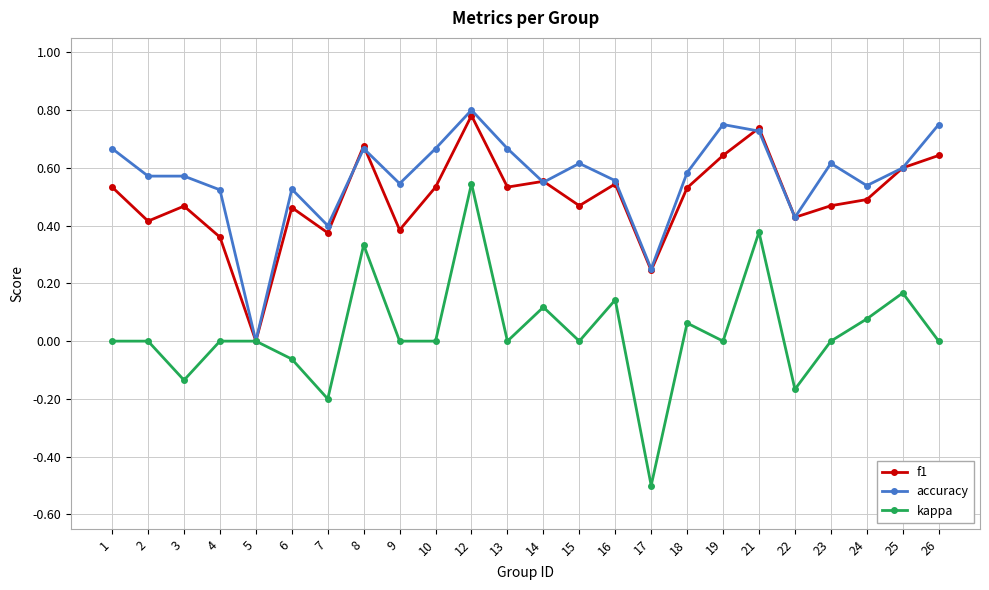

Is it true that kappa equals 0.0 at 4?

True